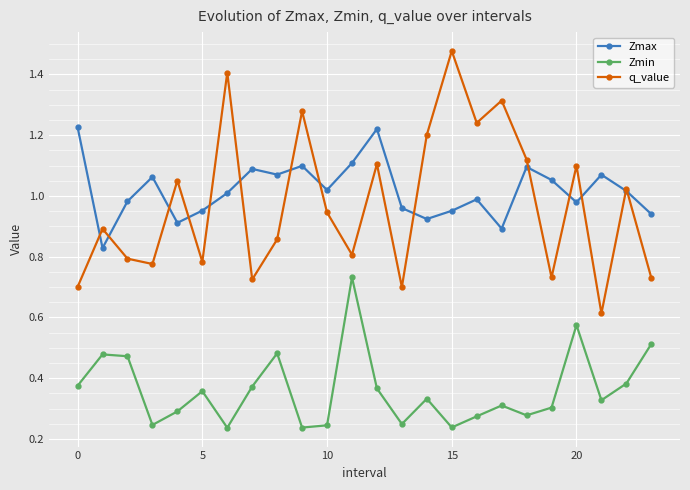

List the series in order of their peak value, highest first.

q_value, Zmax, Zmin